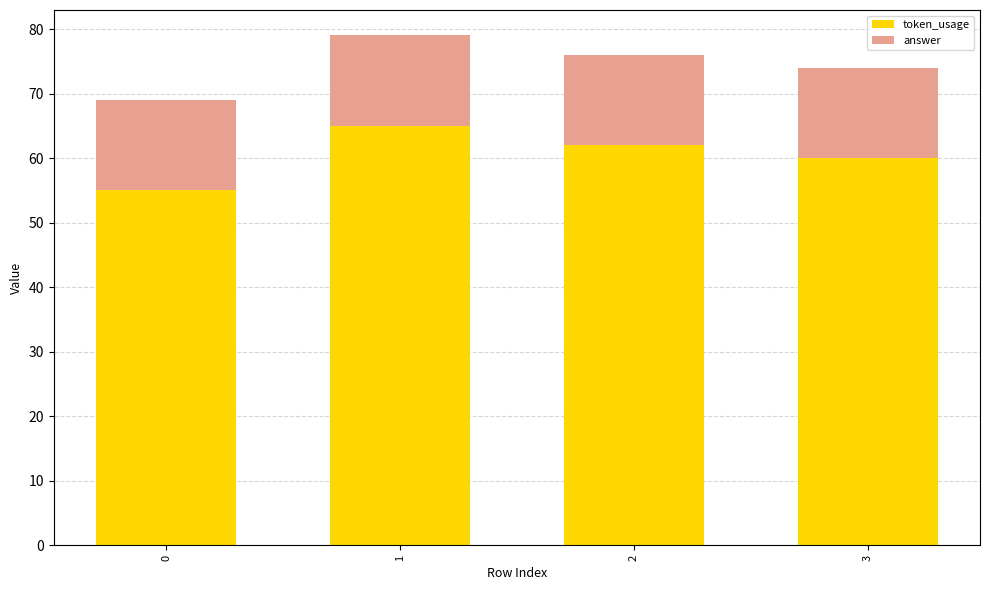

Are the bars grouped side by side (vs. stacked)?

No